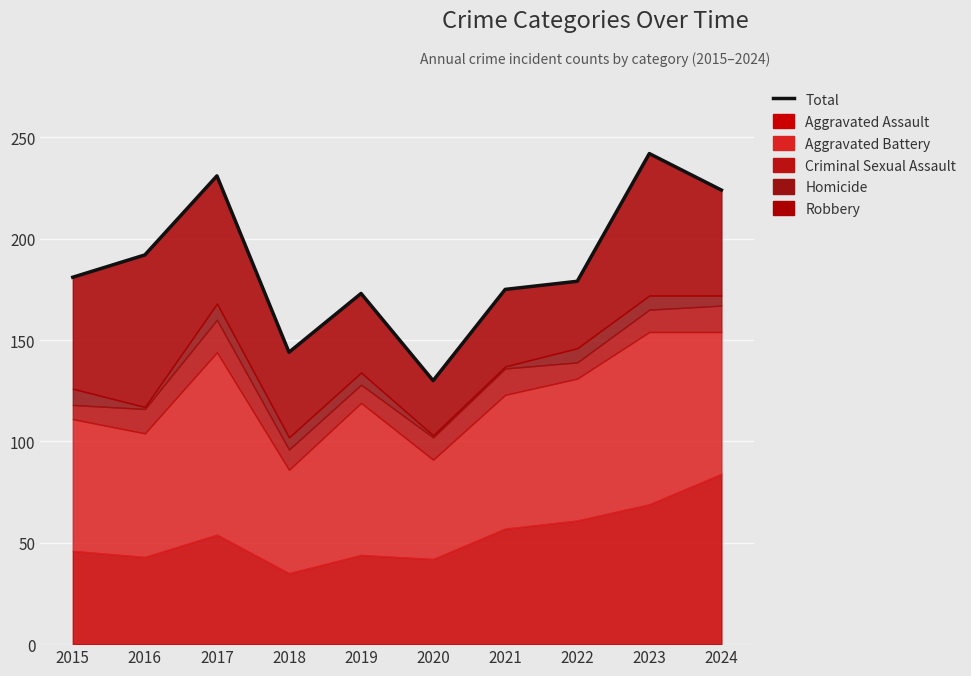

Is it true that the value at 2017 is 231?

True